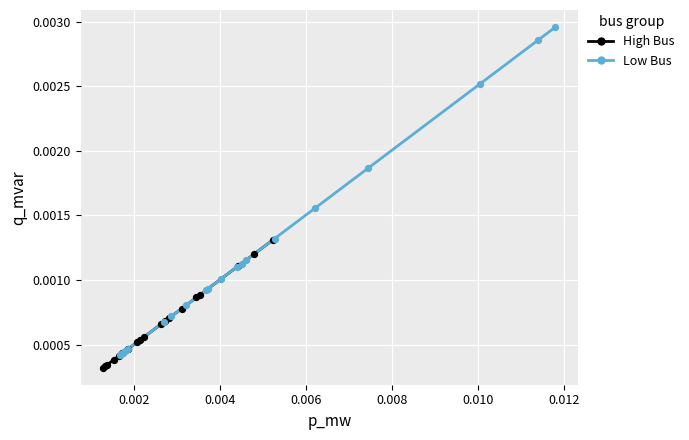

Which series contains the lowest Y value?

High Bus